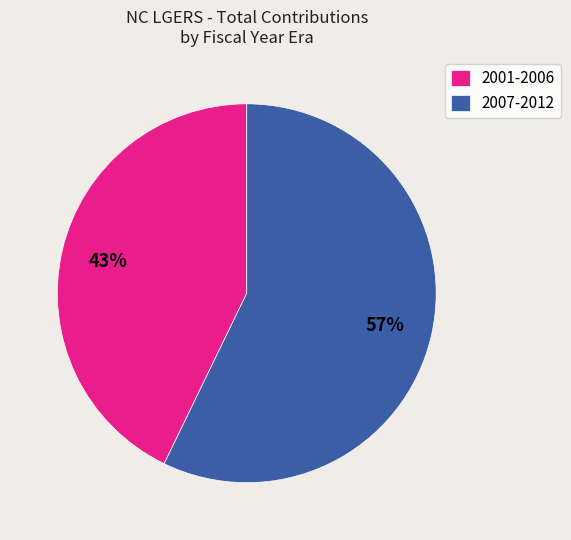

Which slice is the largest?

2007-2012